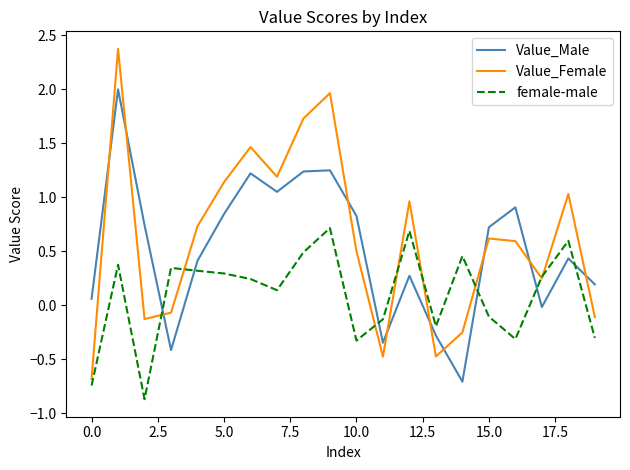

What is the maximum value shown in the chart?

2.4